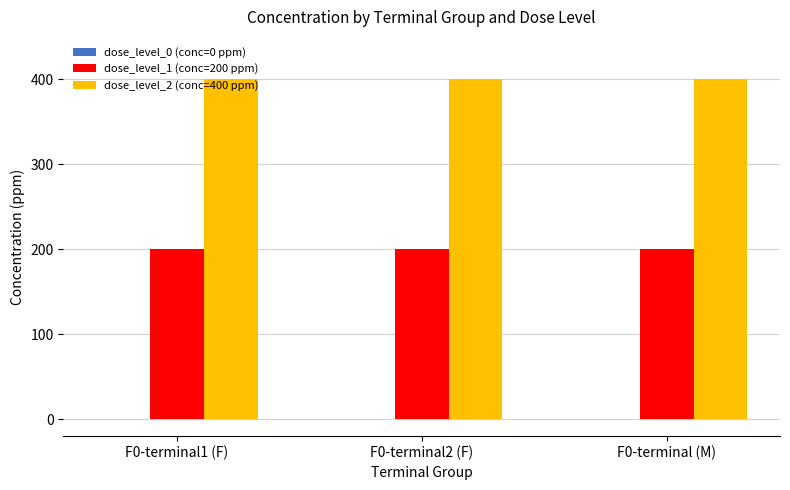

List the series in order of their peak value, highest first.

dose_level_2 (conc=400 ppm), dose_level_1 (conc=200 ppm)